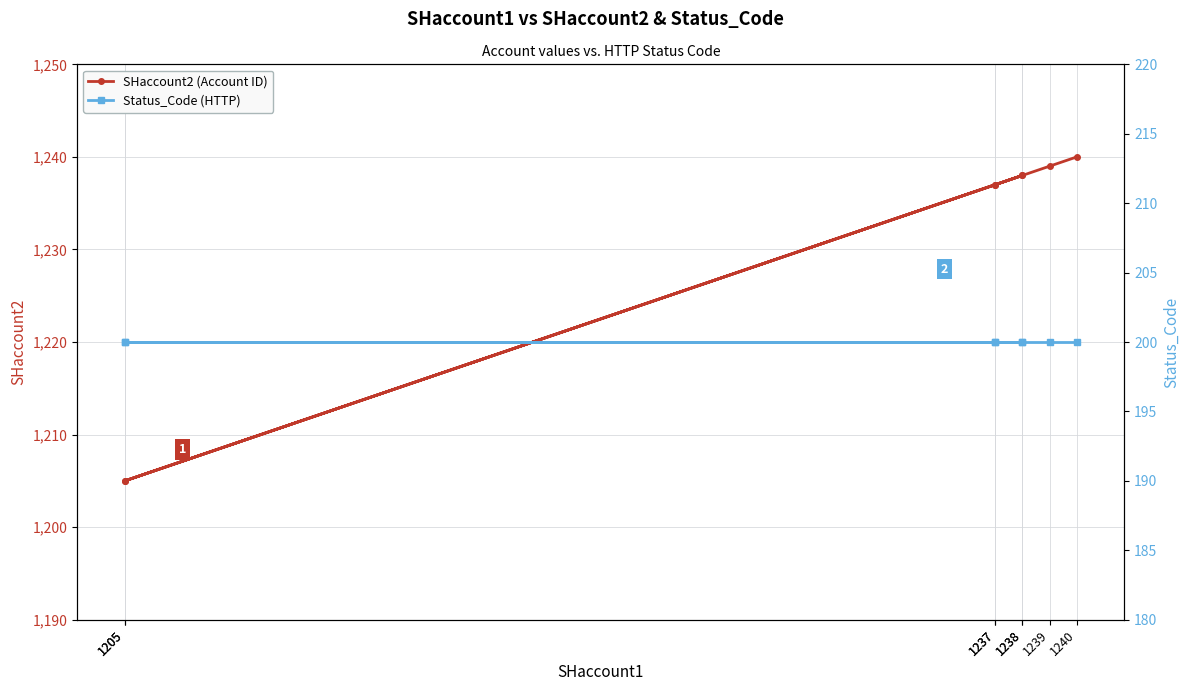

Rank the series by their maximum value, from highest to lowest.

SHaccount2 (Account ID), Status_Code (HTTP)